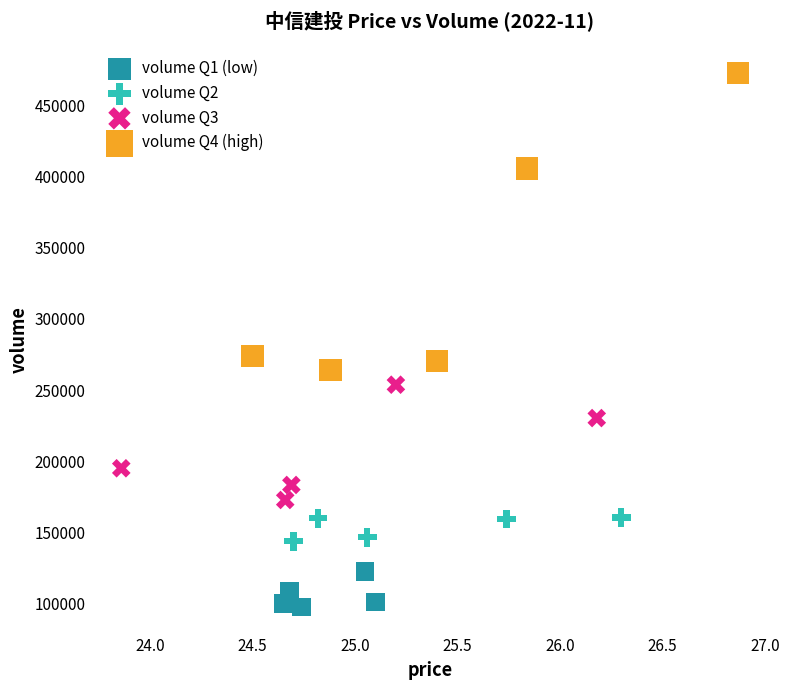

Which series has the widest spread of Y values?

volume Q4 (high)